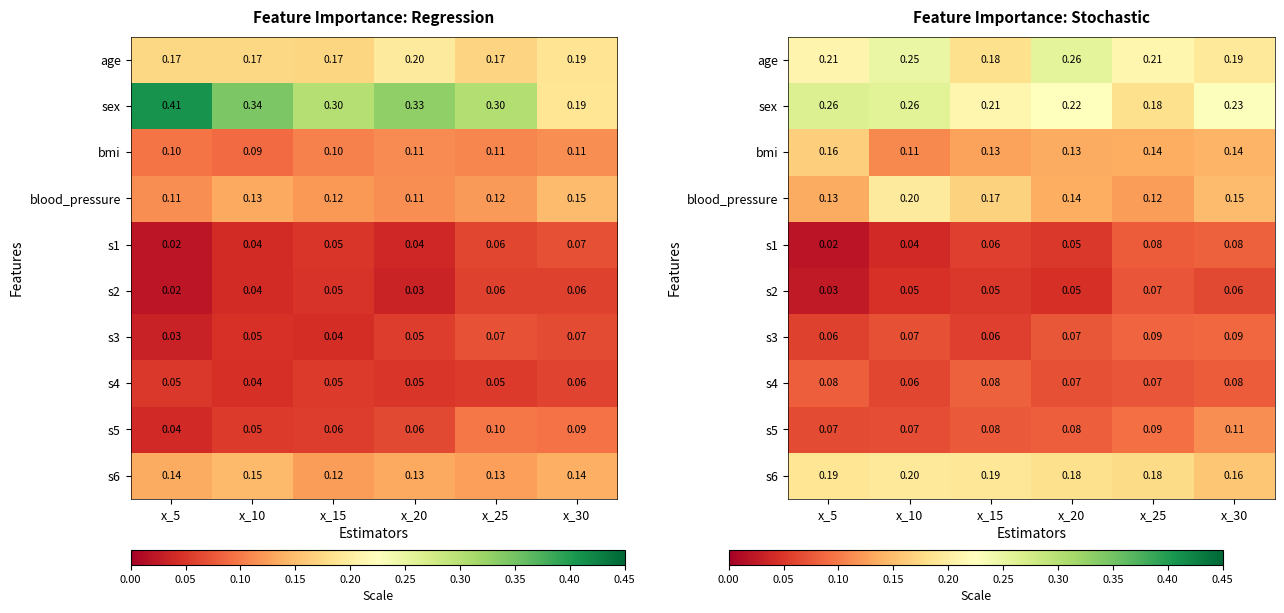

At which category does the chart reach its peak across all series?

x_5